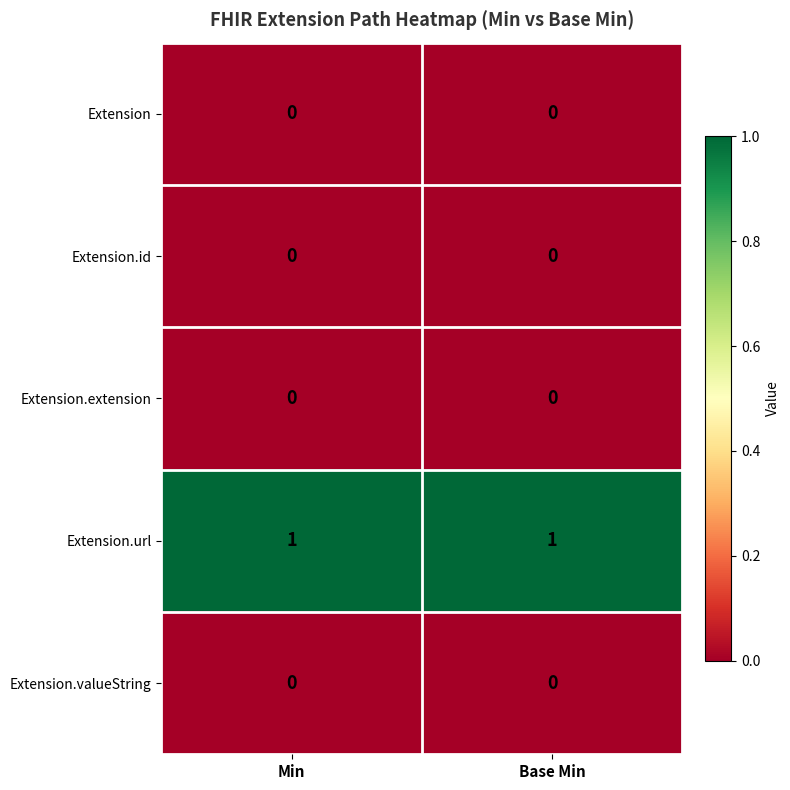

Is it true that Extension equals 0 at Min?

True